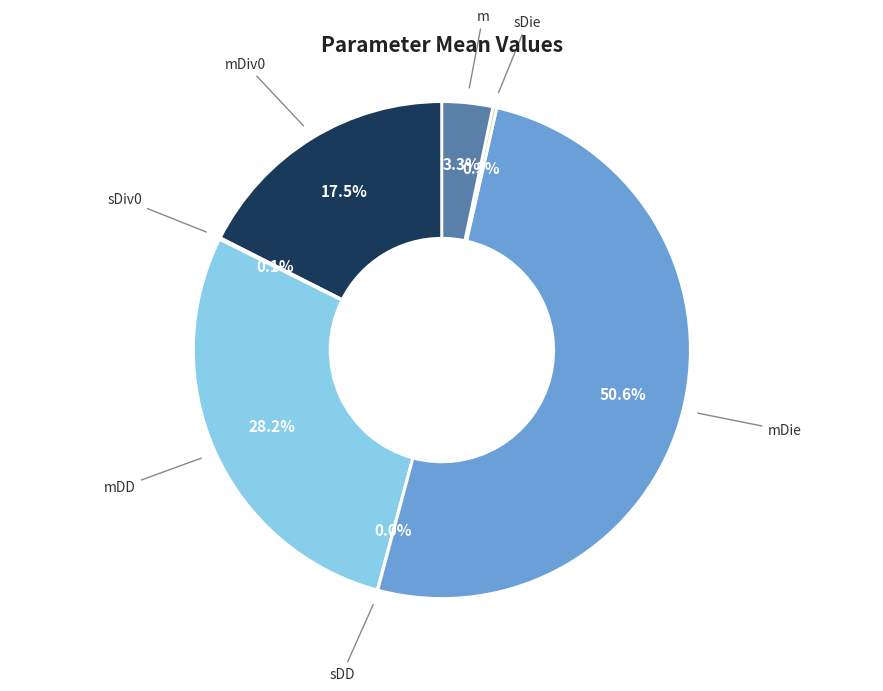

Do m and mDiv0 together represent more than half of the pie?

No